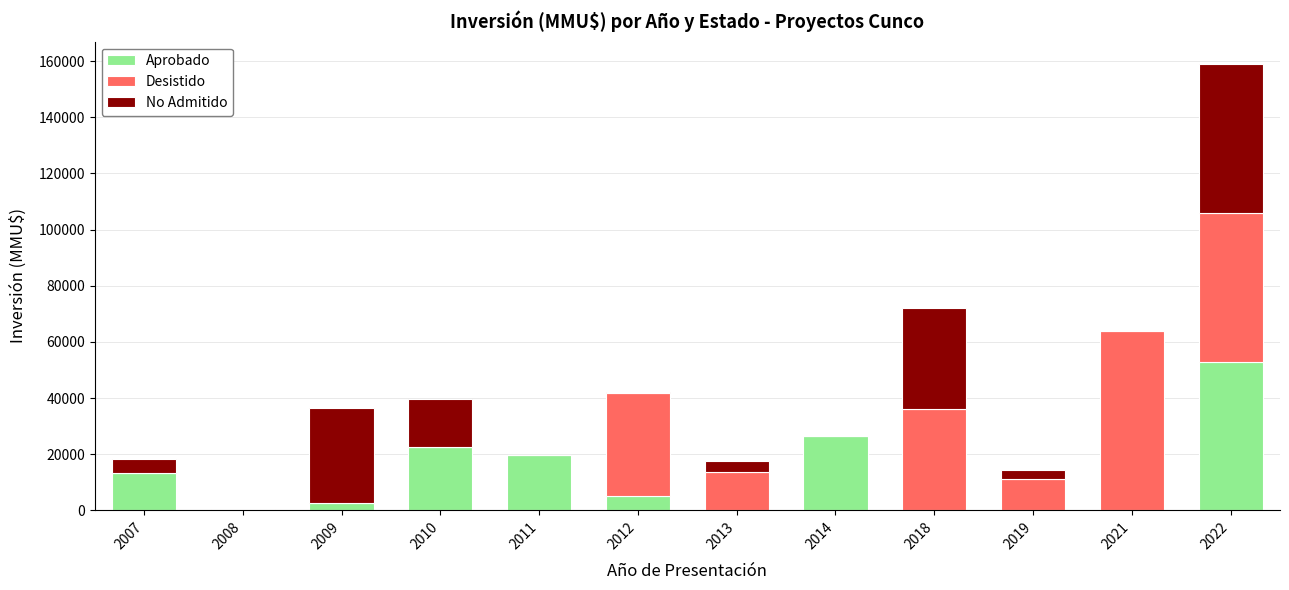

At which category is the sum across all series the highest?

2022